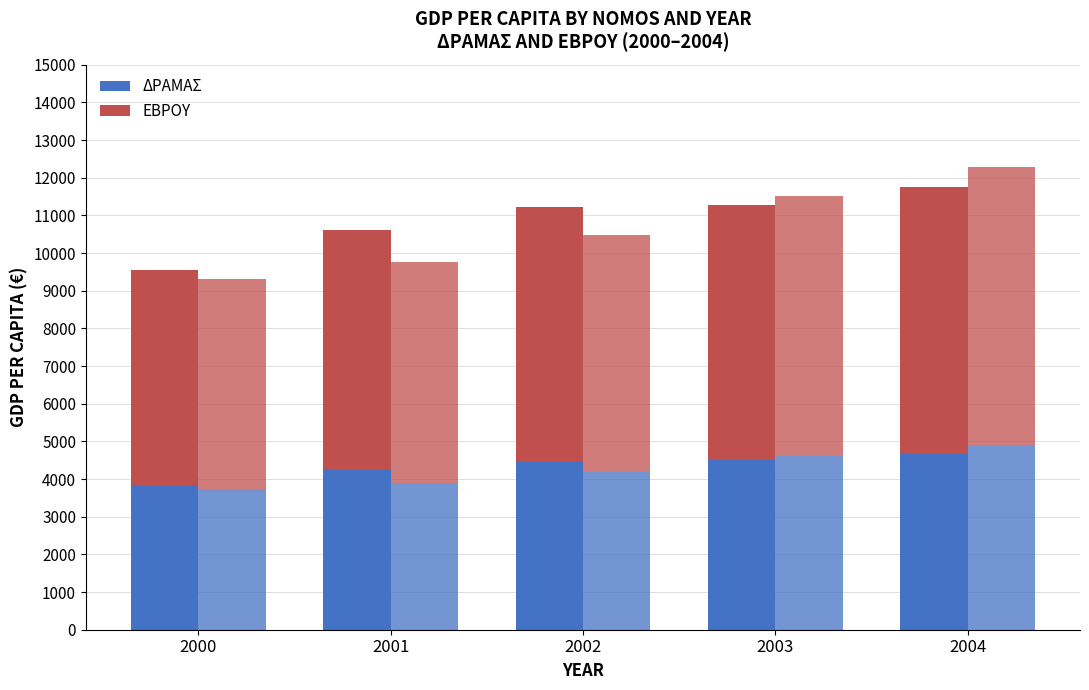

What is the average value of the ΔΡΑΜΑΣ (GDP upper part) series?

6525.4